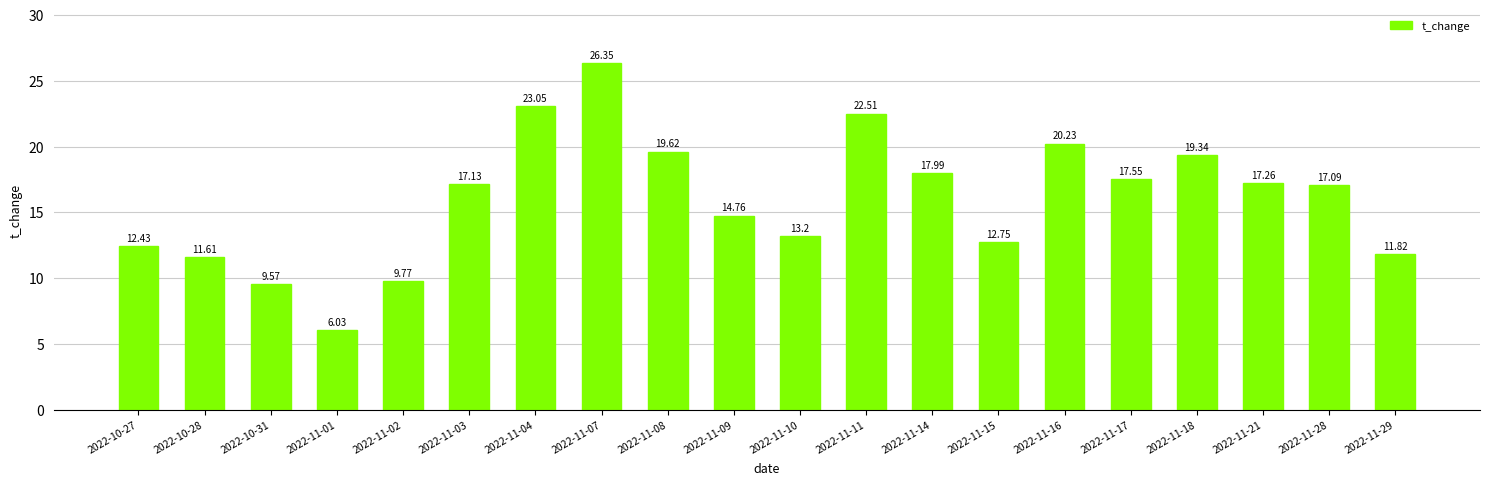

What is the sum of all values?

320.1